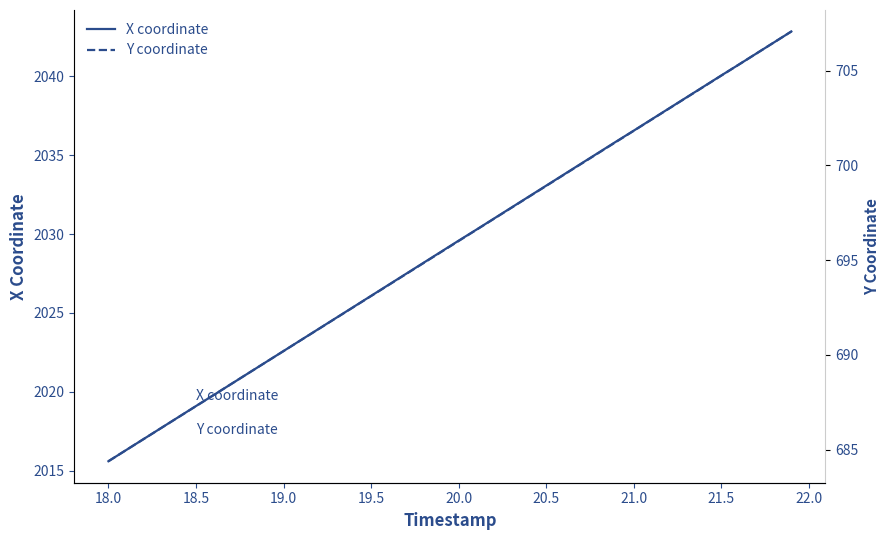

Where does the Y coordinate series first go above 696?

20